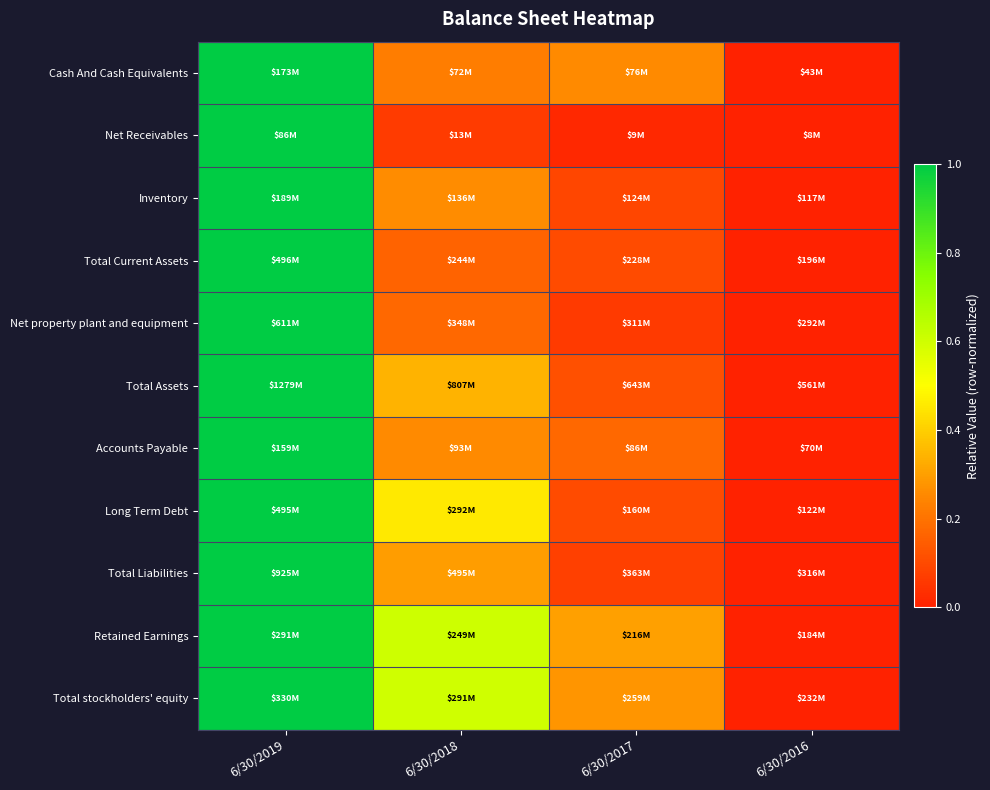

How many series are shown in this chart?

11